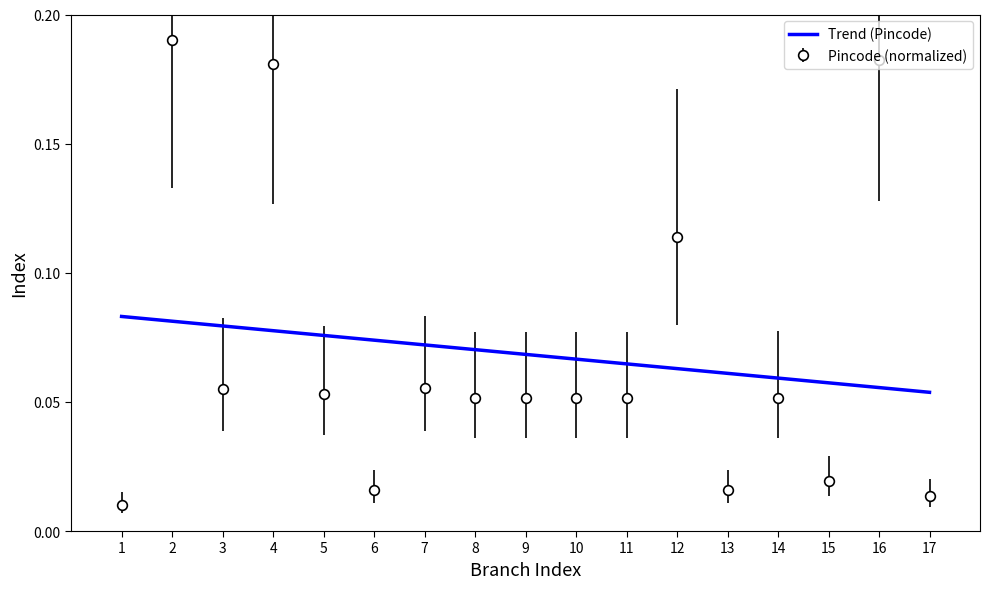

The value of Pincode (normalized) at 8 is 0.0. True or false?

False